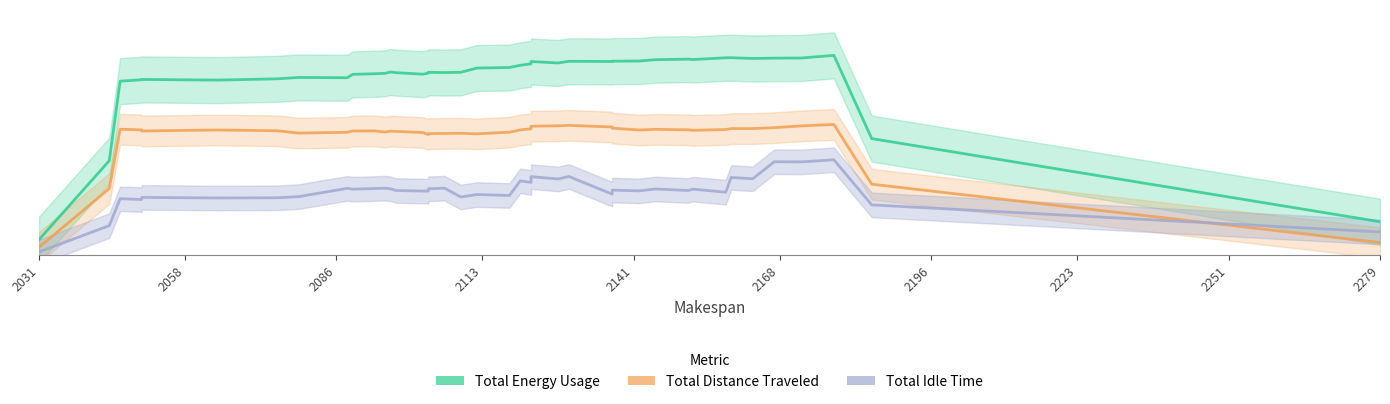

How many values in the Total Energy Usage series exceed 1191?

20